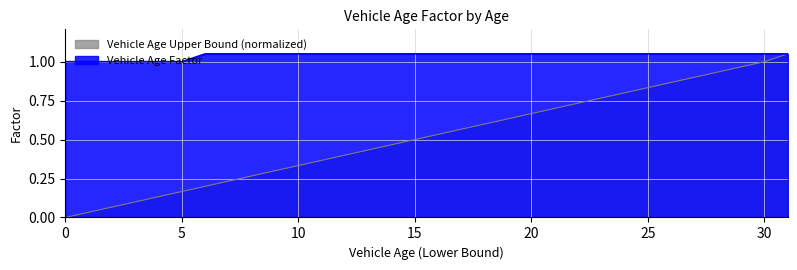

What is the sum of all Vehicle Age Factor values?

33.3